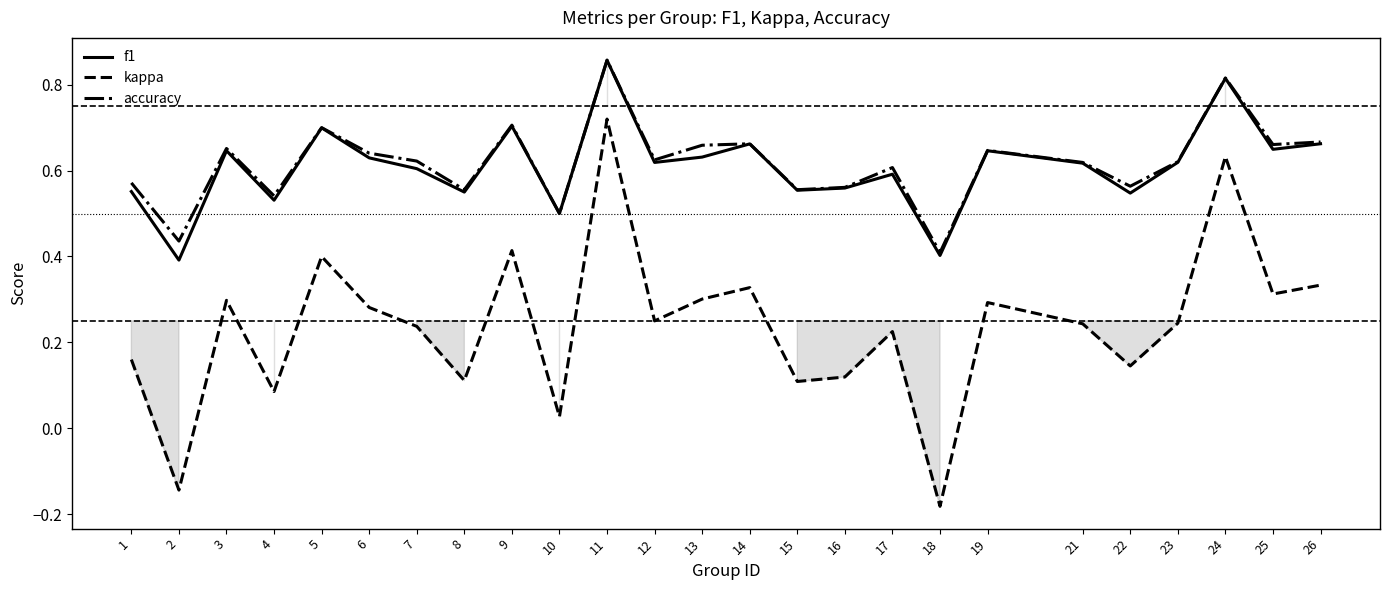

Reading right to left, extract all data points from this chart.

f1: 26=0.7	25=0.6	24=0.8	23=0.6	22=0.5	21=0.6	19=0.6	18=0.4	17=0.6	16=0.6	15=0.6	14=0.7	13=0.6	12=0.6	11=0.9	10=0.5	9=0.7	8=0.5	7=0.6	6=0.6	5=0.7	4=0.5	3=0.6	2=0.4	1=0.6
kappa: 26=0.3	25=0.3	24=0.6	23=0.2	22=0.1	21=0.2	19=0.3	18=-0.2	17=0.2	16=0.1	15=0.1	14=0.3	13=0.3	12=0.2	11=0.7	10=0.0	9=0.4	8=0.1	7=0.2	6=0.3	5=0.4	4=0.1	3=0.3	2=-0.1	1=0.2
accuracy: 26=0.7	25=0.7	24=0.8	23=0.6	22=0.6	21=0.6	19=0.6	18=0.4	17=0.6	16=0.6	15=0.6	14=0.7	13=0.7	12=0.6	11=0.9	10=0.5	9=0.7	8=0.6	7=0.6	6=0.6	5=0.7	4=0.5	3=0.7	2=0.4	1=0.6